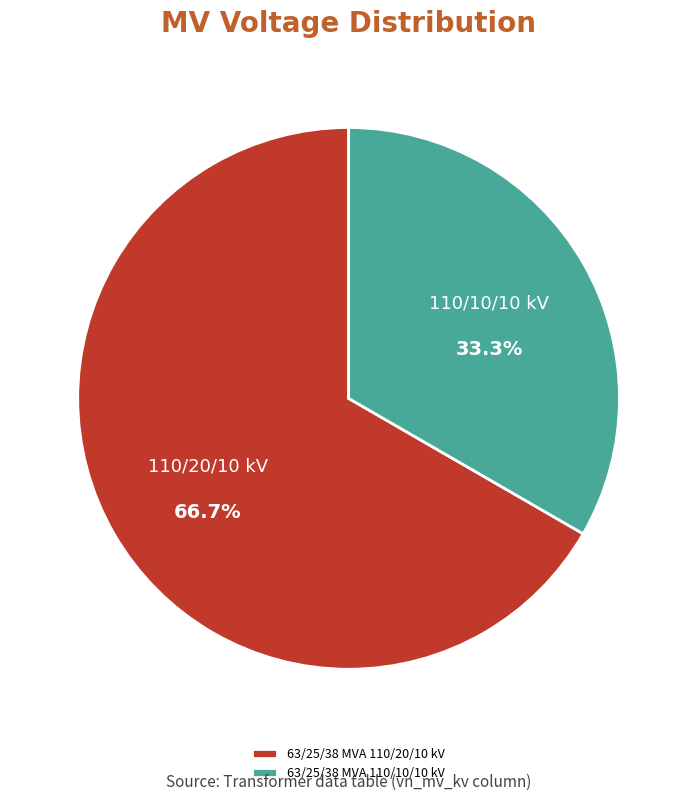

Count the number of slices in the pie.

2